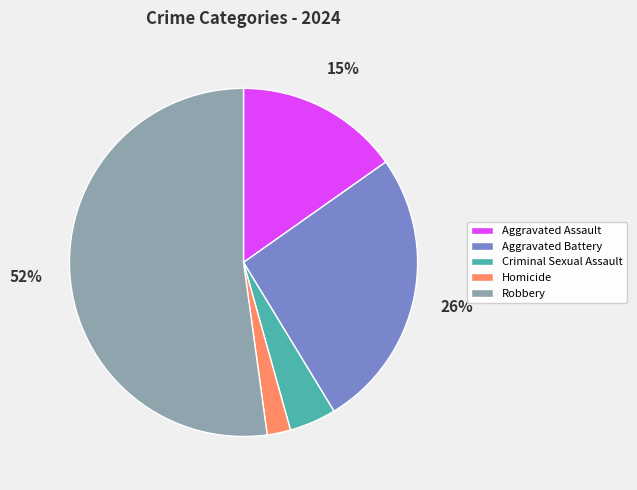

To the nearest percent, what percentage of the pie is Aggravated Battery?

26%